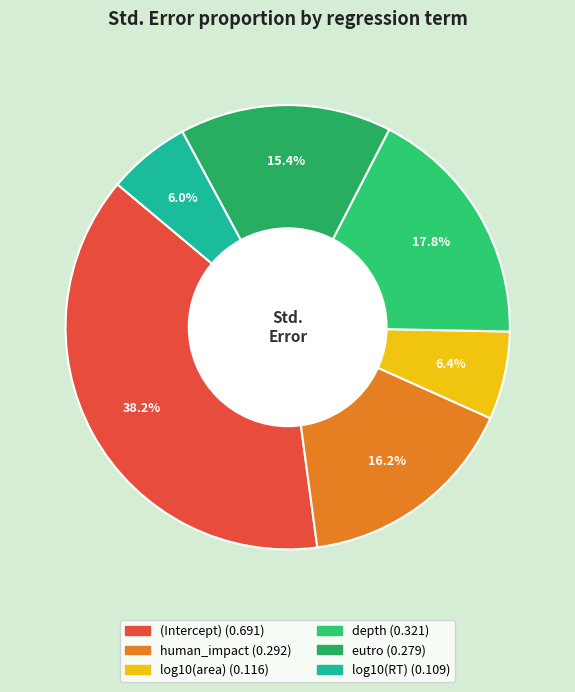

Which category has the biggest portion of the pie?

(Intercept)